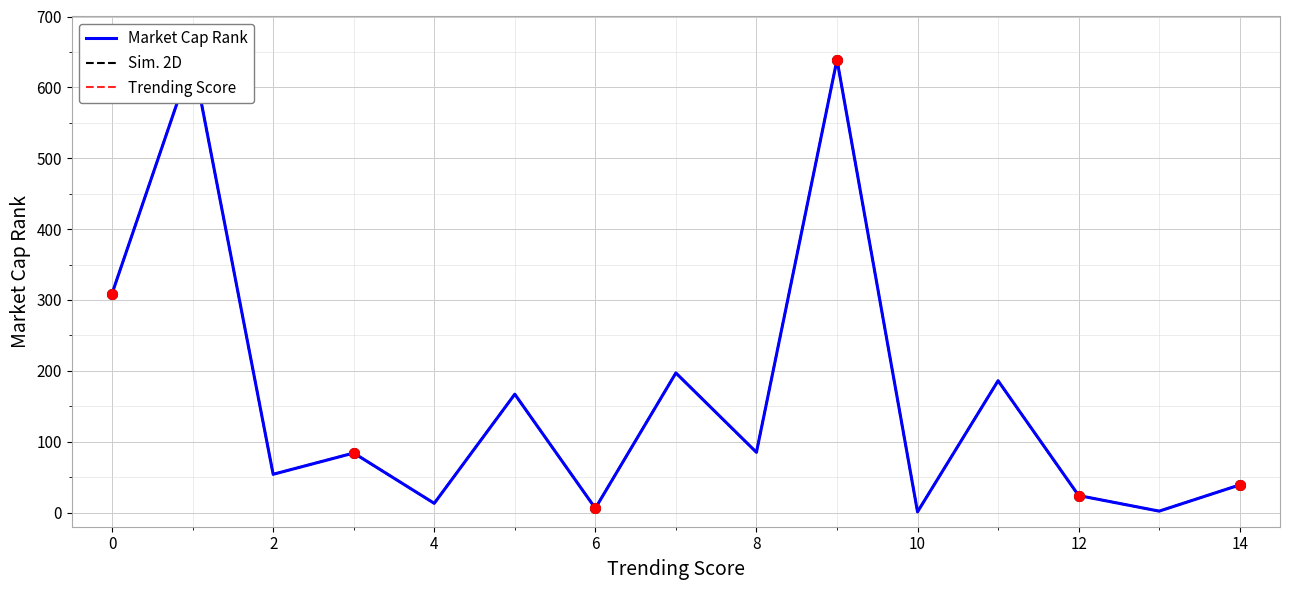

True or false: Market Cap Rank and Sim. 2D cross at least once.

False